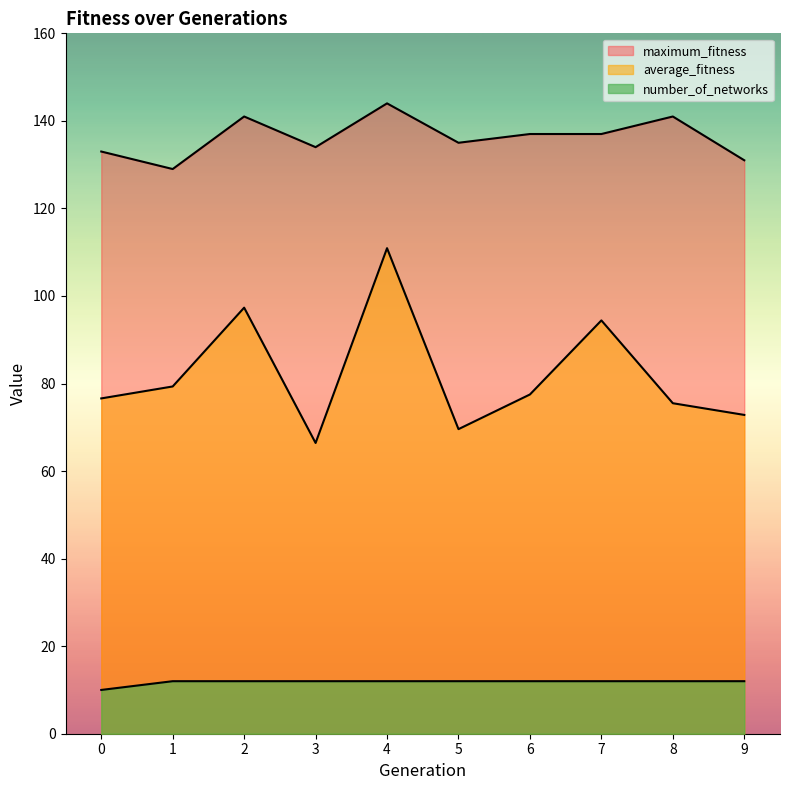

What are all the series names shown in the legend?

average_fitness, maximum_fitness, number_of_networks